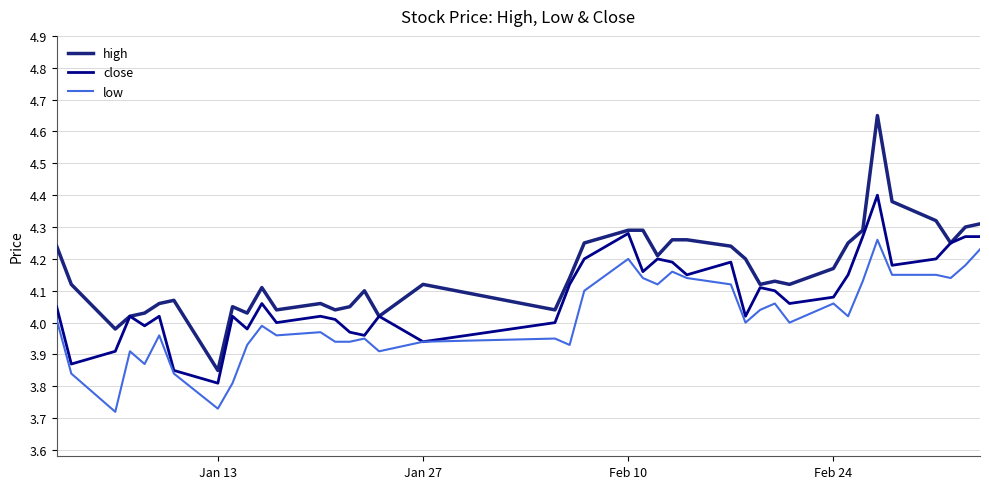

List the series in order of their overall mean, lowest first.

low, close, high